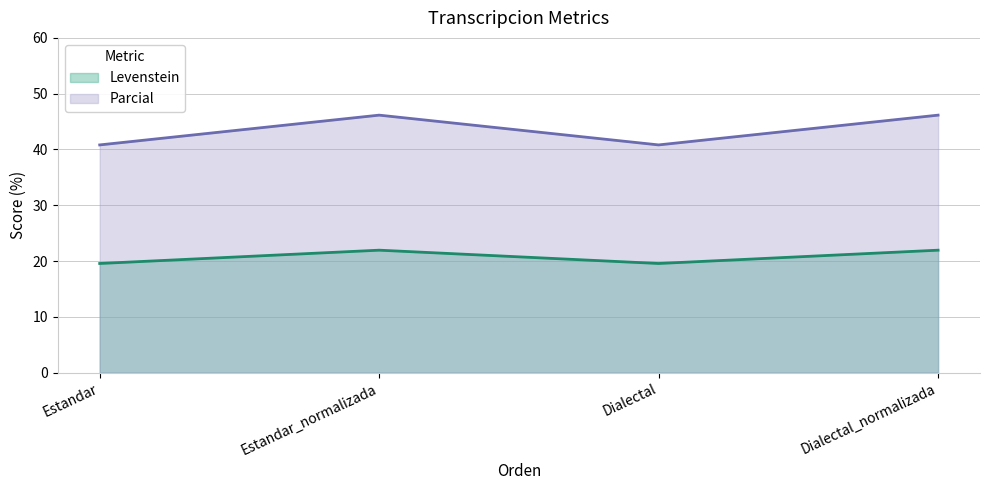

What is the difference between the second highest and second lowest values in the Levenstein series?

2.4